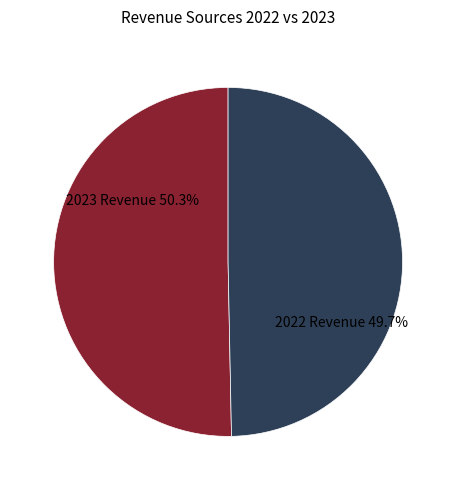

Is there a majority slice in this chart?

Yes